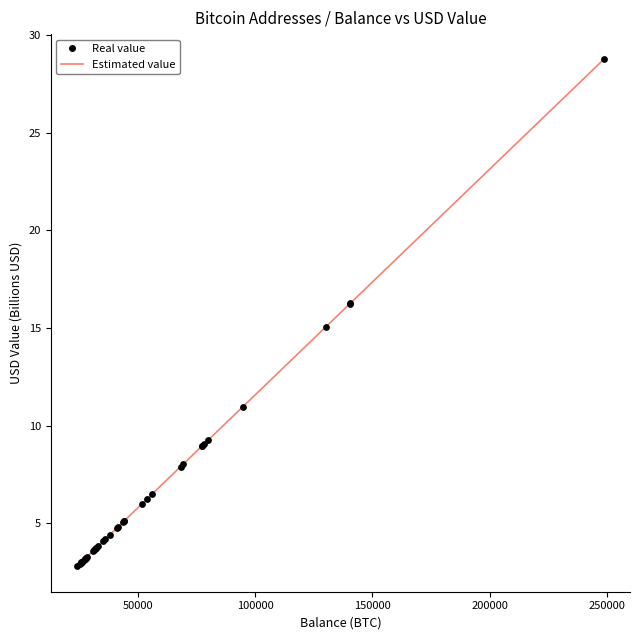

What is the minimum value shown in the chart?

2.8